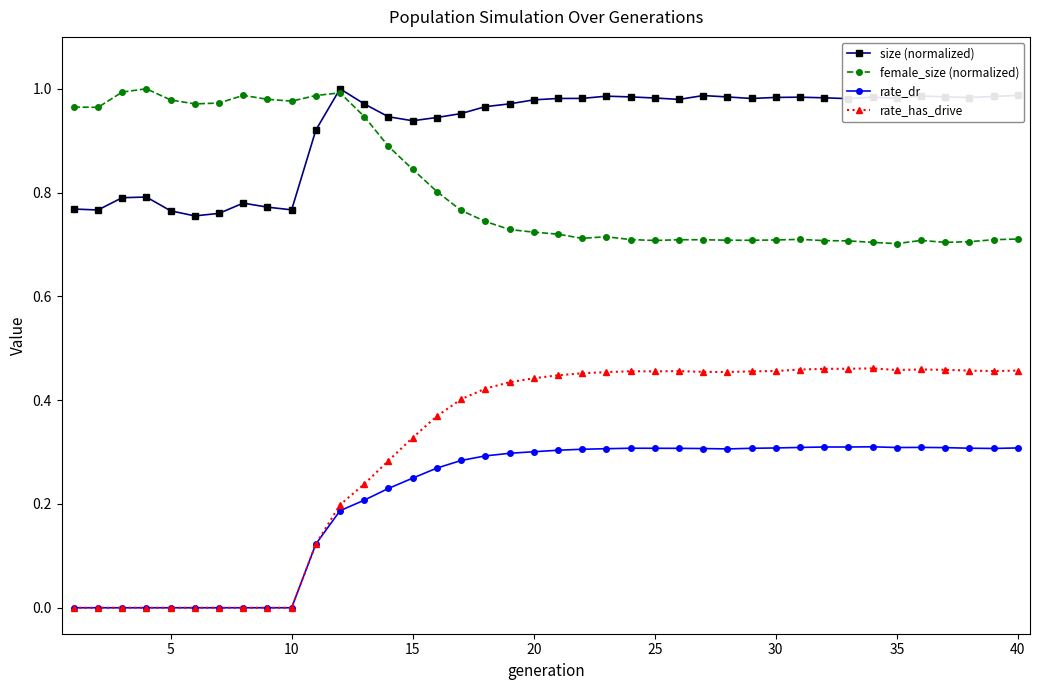

Which series has the largest total across all categories?

size (normalized)